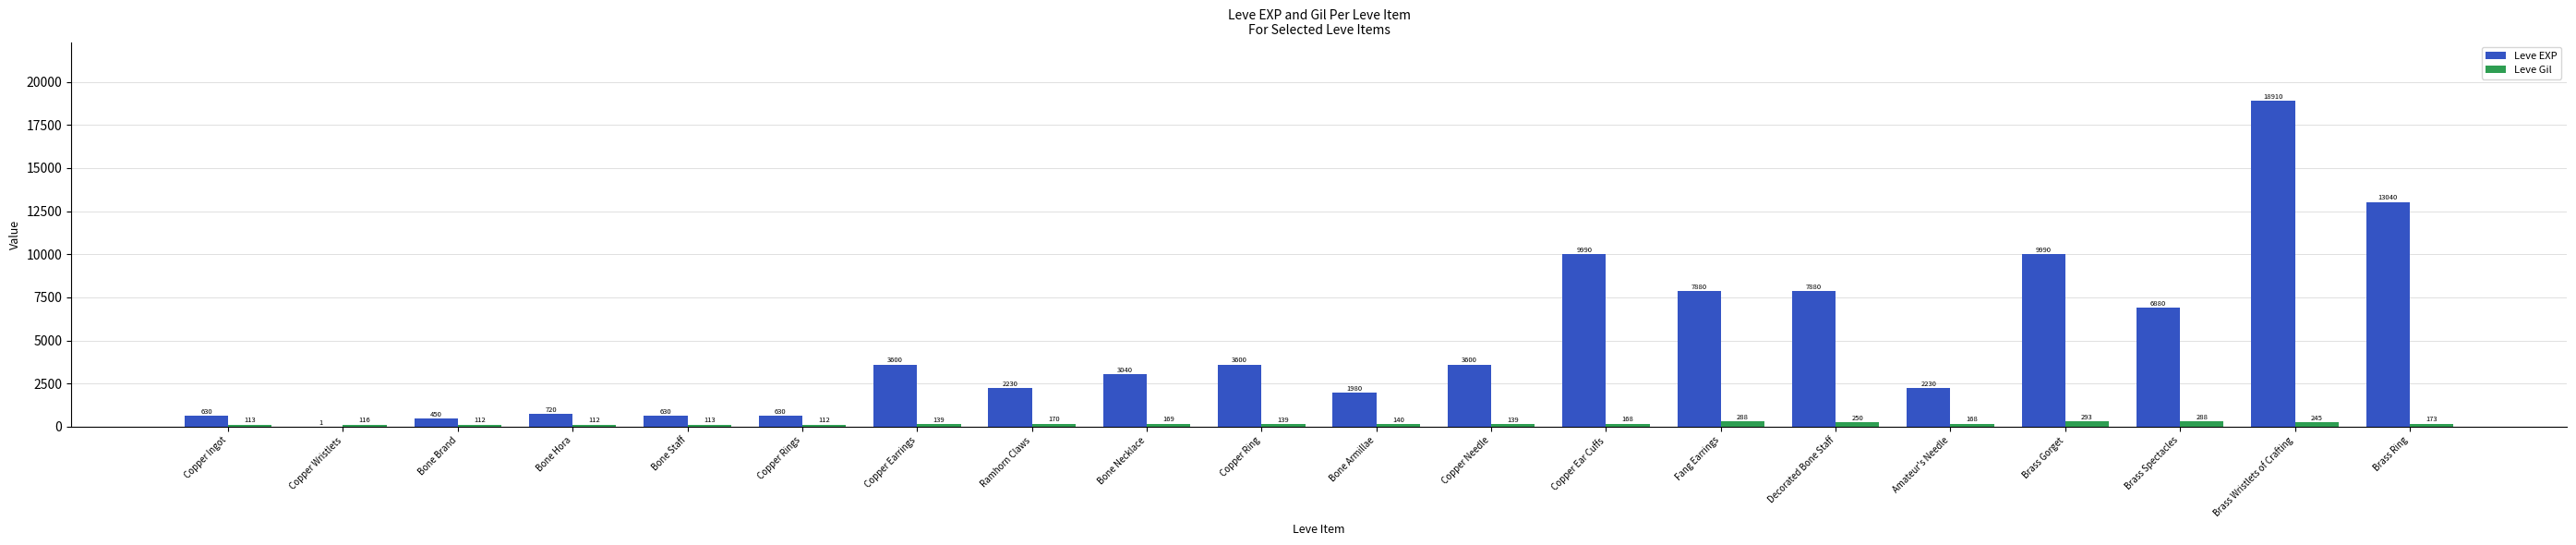

At which category is the sum across all series the highest?

Brass Wristlets of Crafting